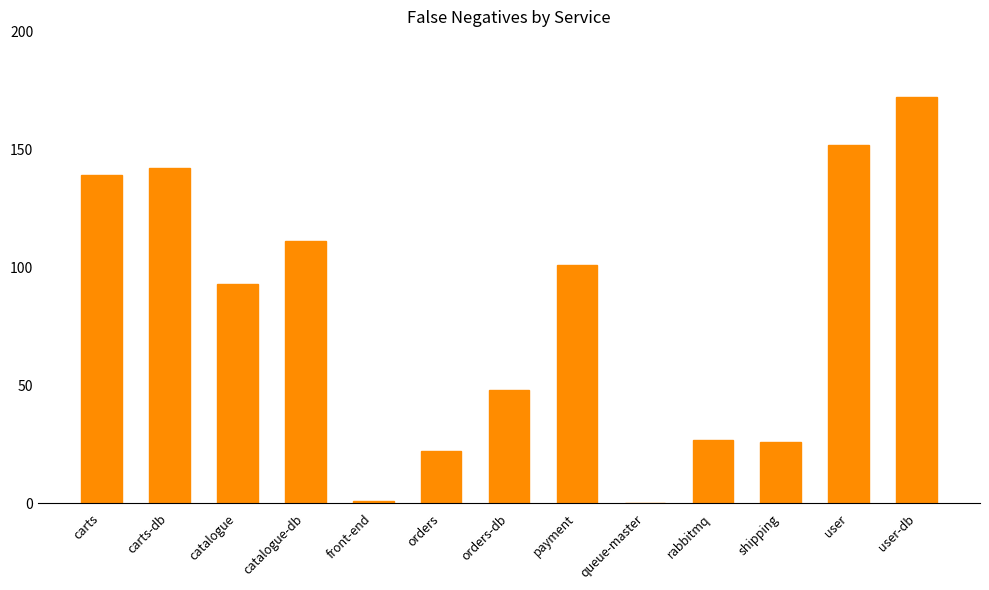

What is the ratio of the value at payment to the value at carts?

0.7